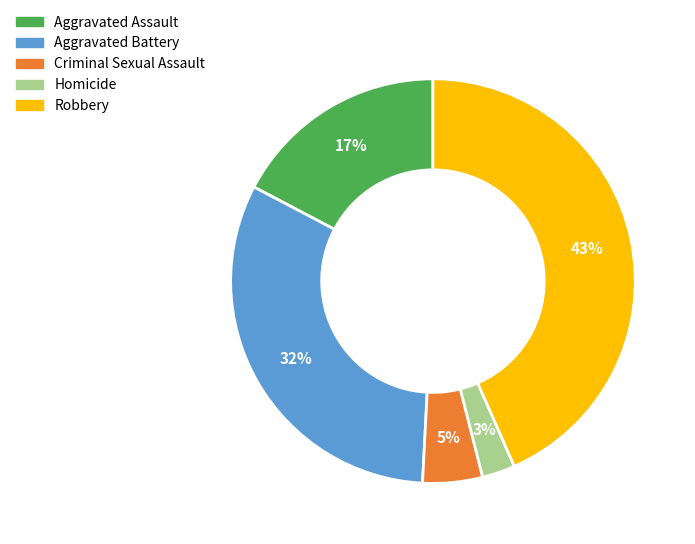

How many slices are in this pie chart?

5